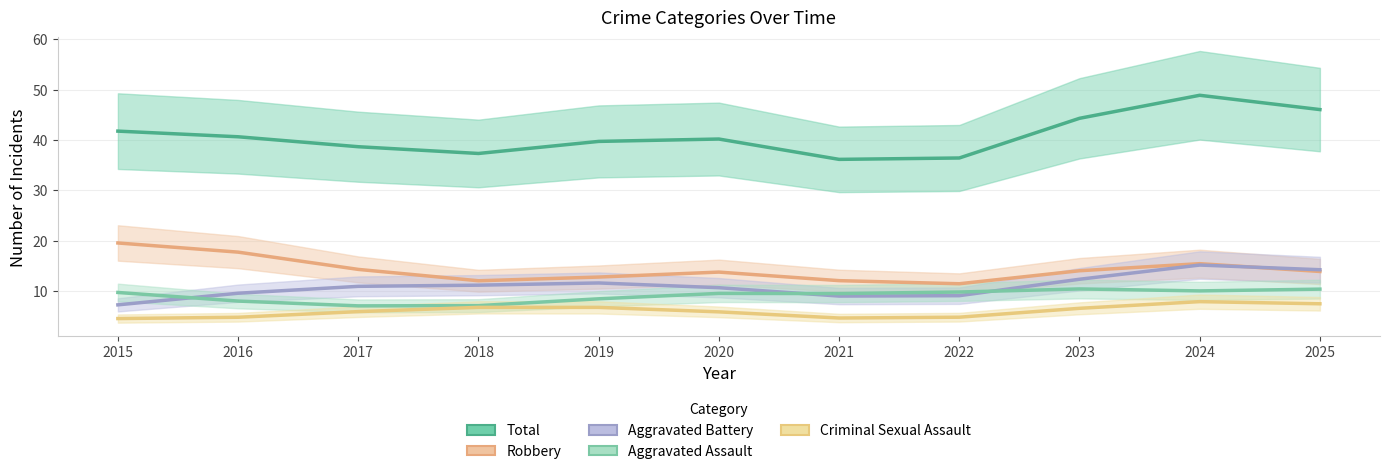

How many interior local valleys does the Robbery series have?

2